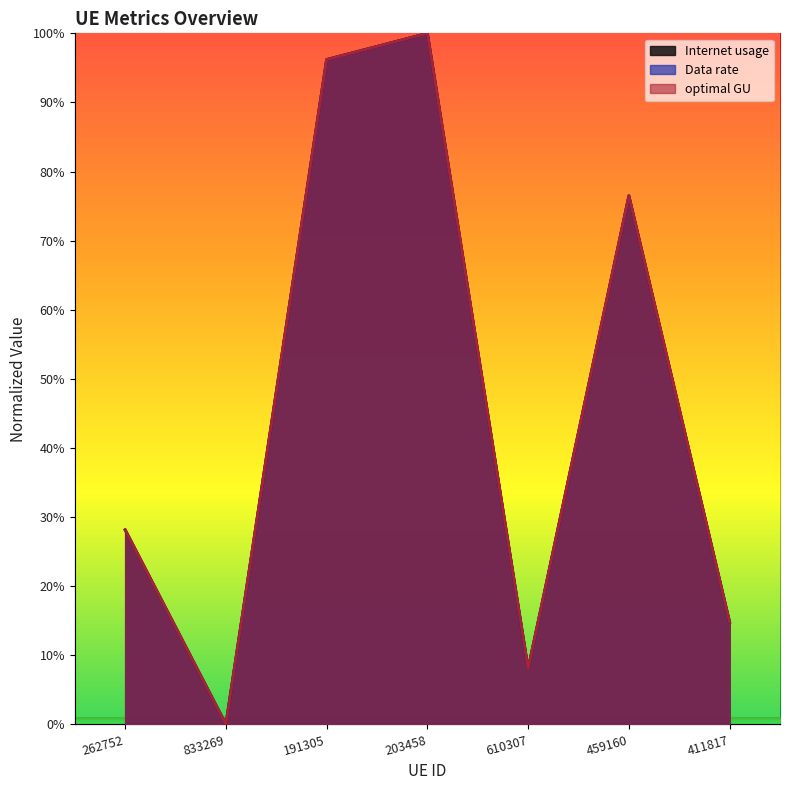

What is the sum of all Data rate values?

323.7